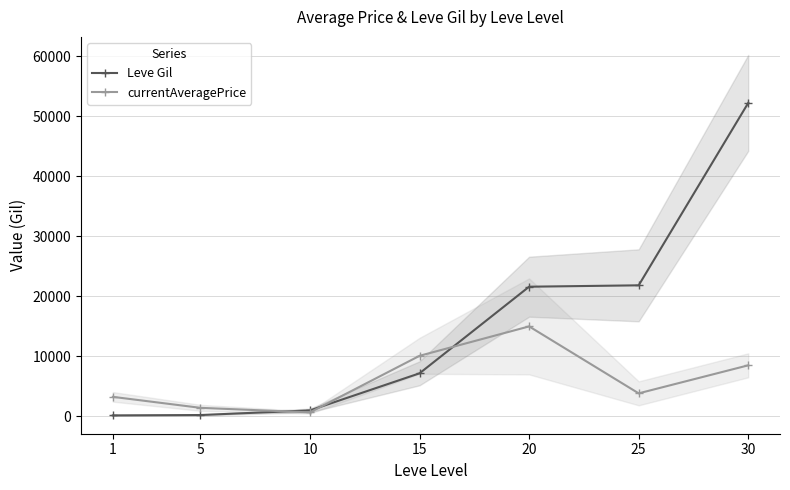

What is the spread (max minus min) of values at 20?

6614